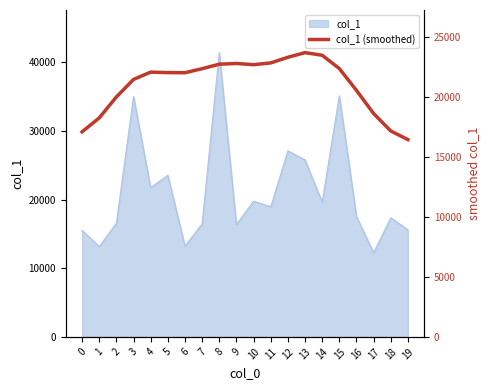

What is the average value?

21111.5